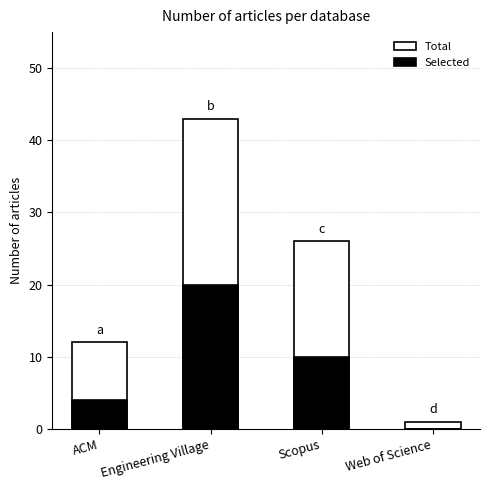

What is the approximate value of Selected at Scopus?

10